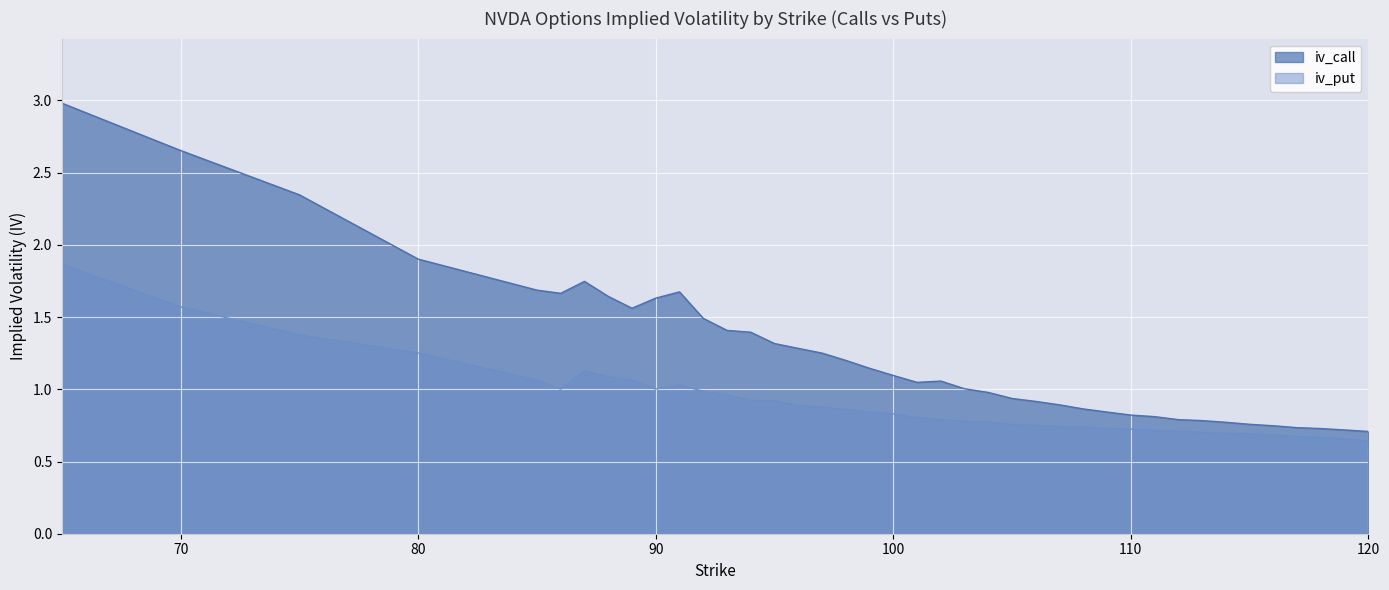

Between 94 and 106, which series saw the biggest shift?

iv_call